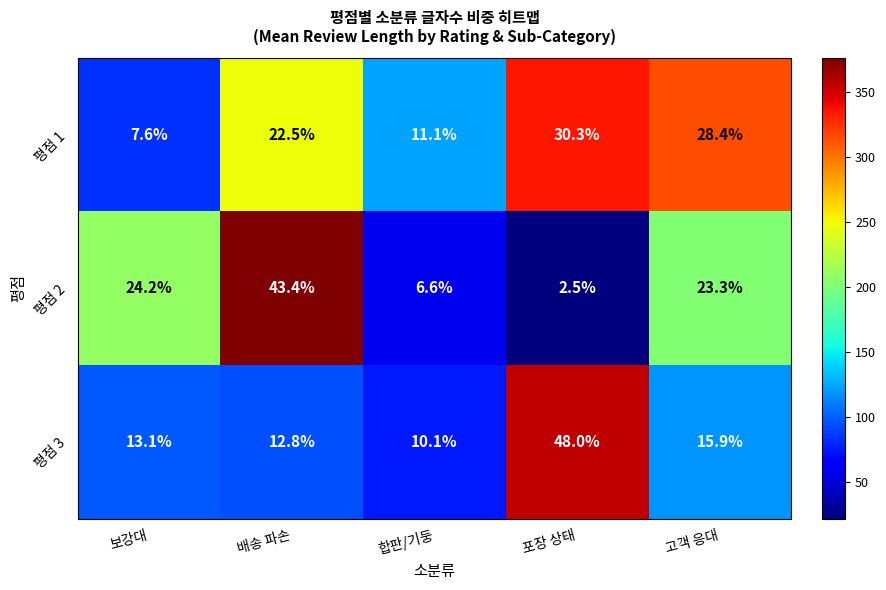

Reading left to right, list all the values displayed in this chart.

평점 1: 7.6	22.5	11.1	30.3	28.4
평점 2: 24.2	43.4	6.6	2.5	23.3
평점 3: 13.1	12.8	10.1	48.0	15.9